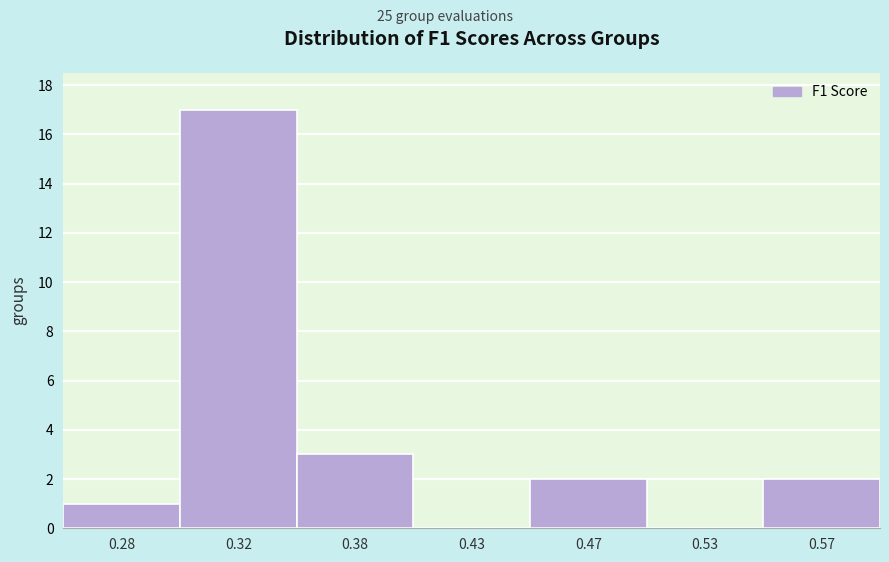

Reading left to right, extract all data points from this chart.

0.28=1	0.32=17	0.38=3	0.43=0	0.47=2	0.53=0	0.57=2